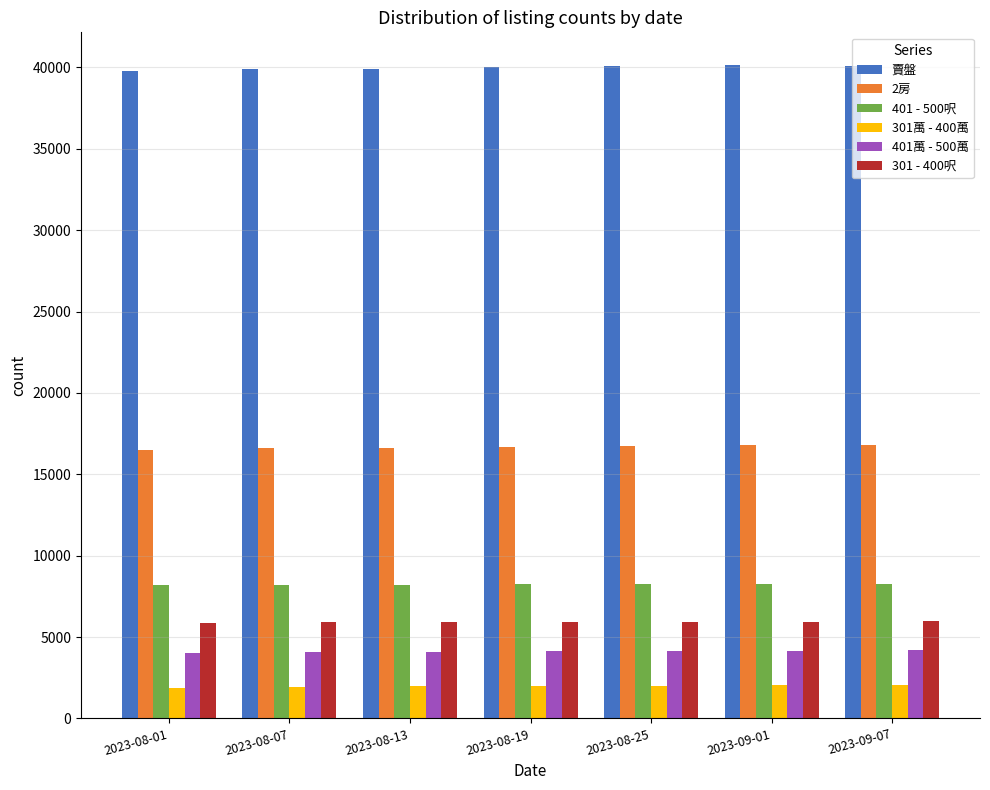

Count the number of categories in the chart.

7